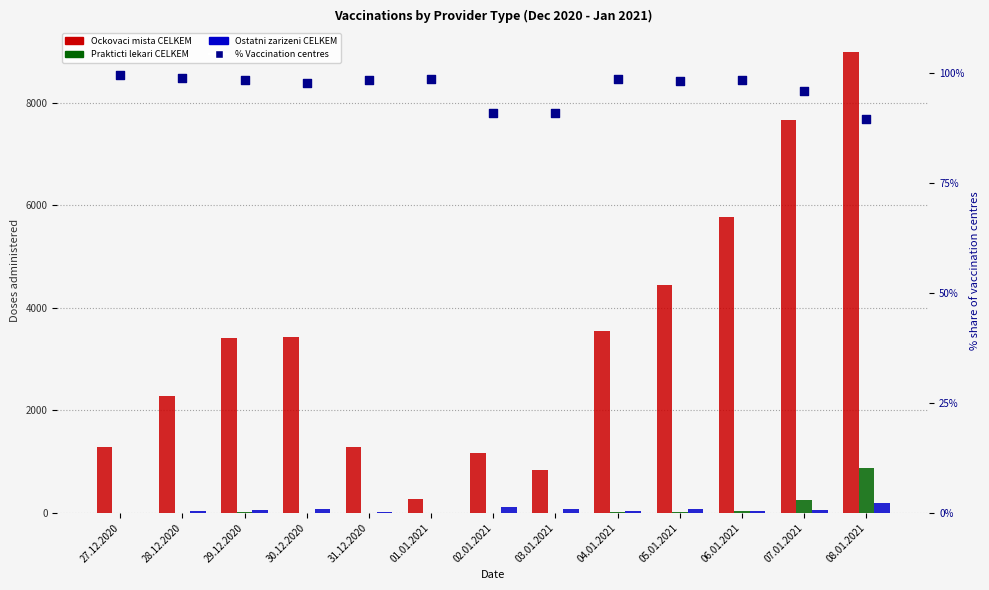

Is the value of % Vaccination centres at 29.12.2020 greater than the value of Prakticti lekari CELKEM at 08.01.2021?

No